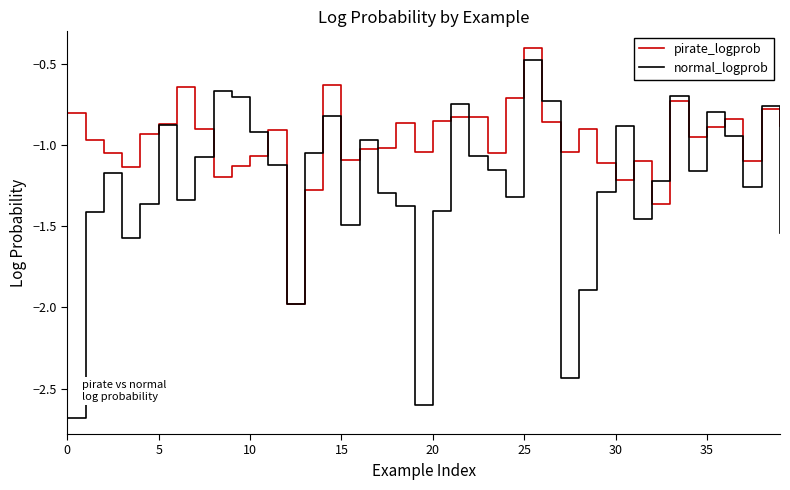

Which series has the largest total across all categories?

pirate_logprob